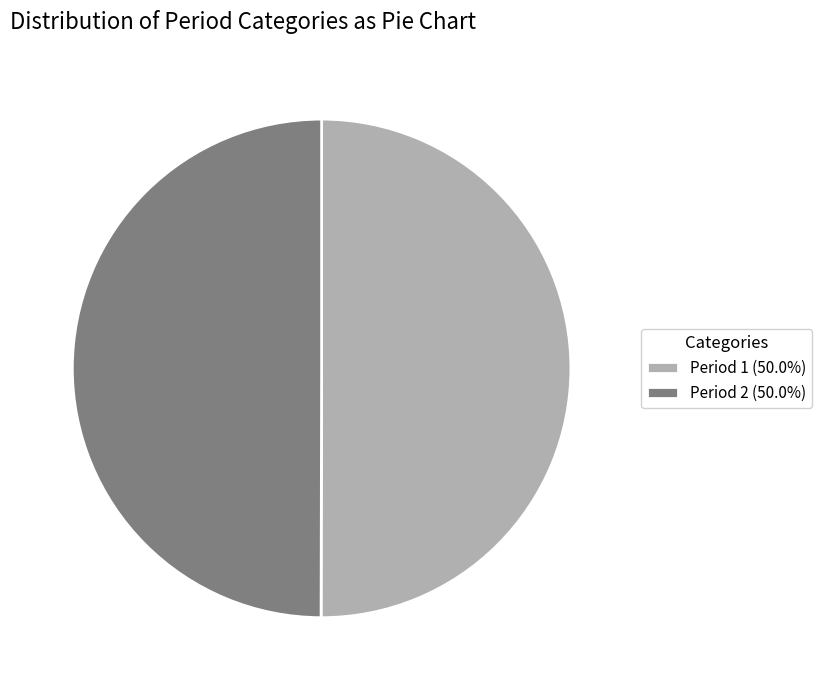

Is the sum of Period 1 (50.0%) and Period 2 (50.0%) greater than half?

Yes